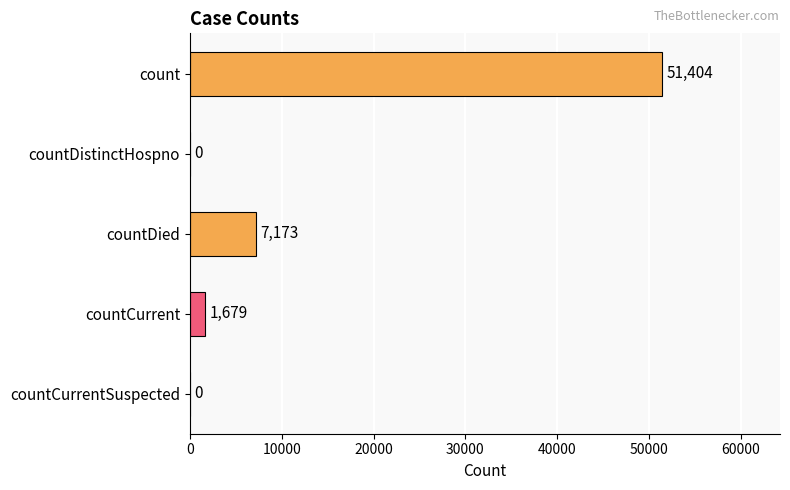

The value at countCurrent is 1679. True or false?

True